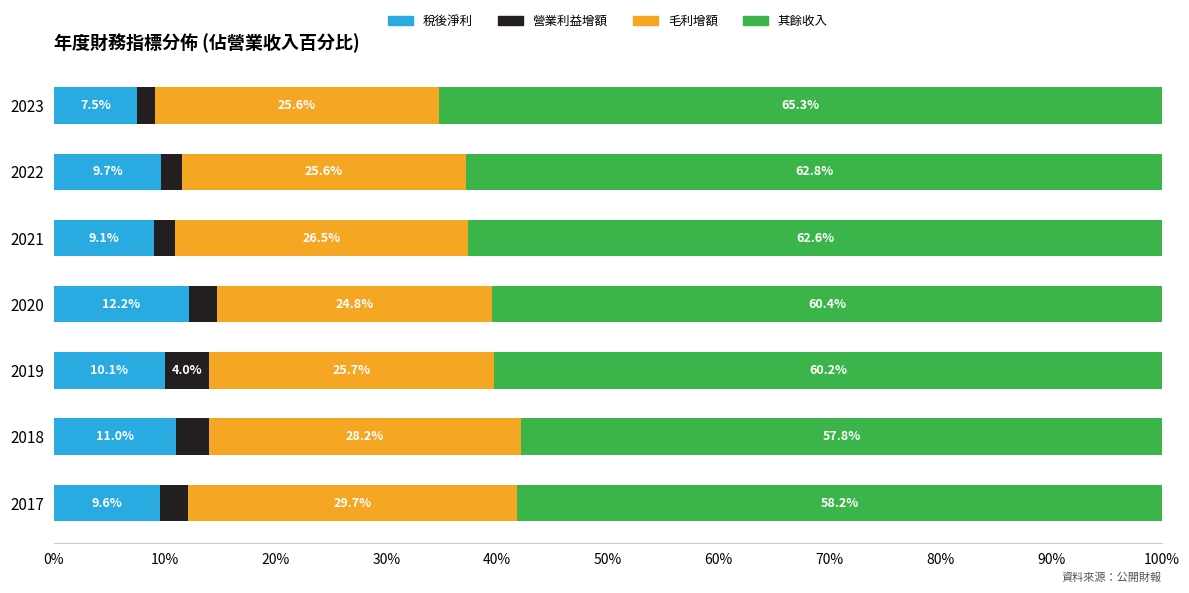

What are all the series names shown in the legend?

稅後淨利, 營業利益增額, 毛利增額, 其餘收入